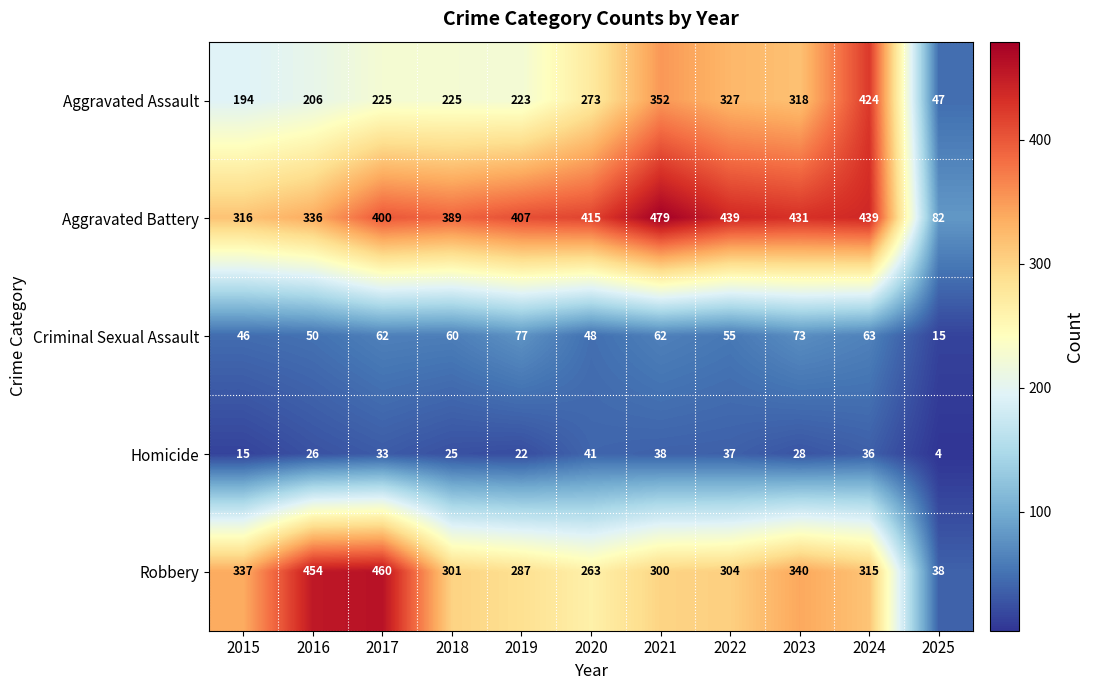

Which label corresponds to the largest value in the chart?

2021